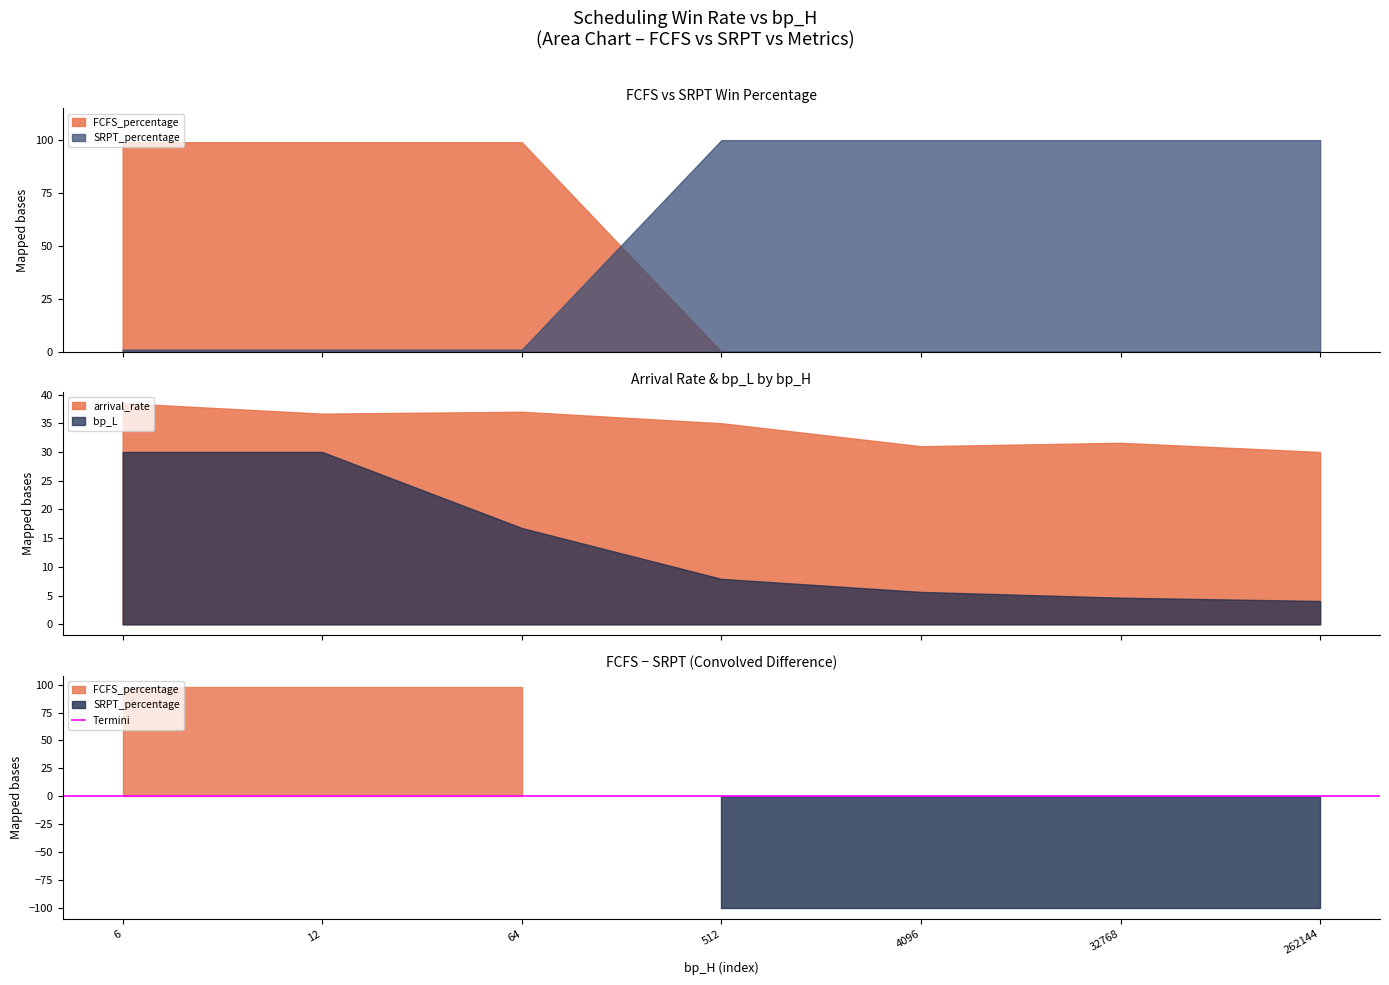

What is the minimum value for arrival_rate?

30.0